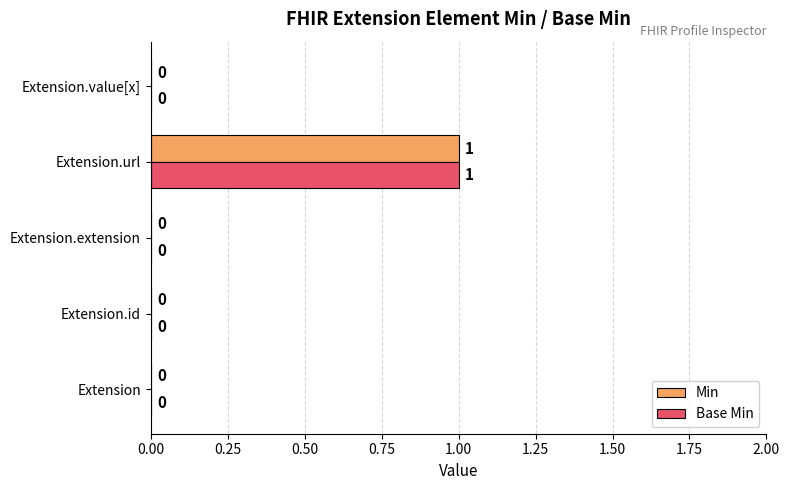

Is it true that Base Min equals 1 at Extension.id?

False